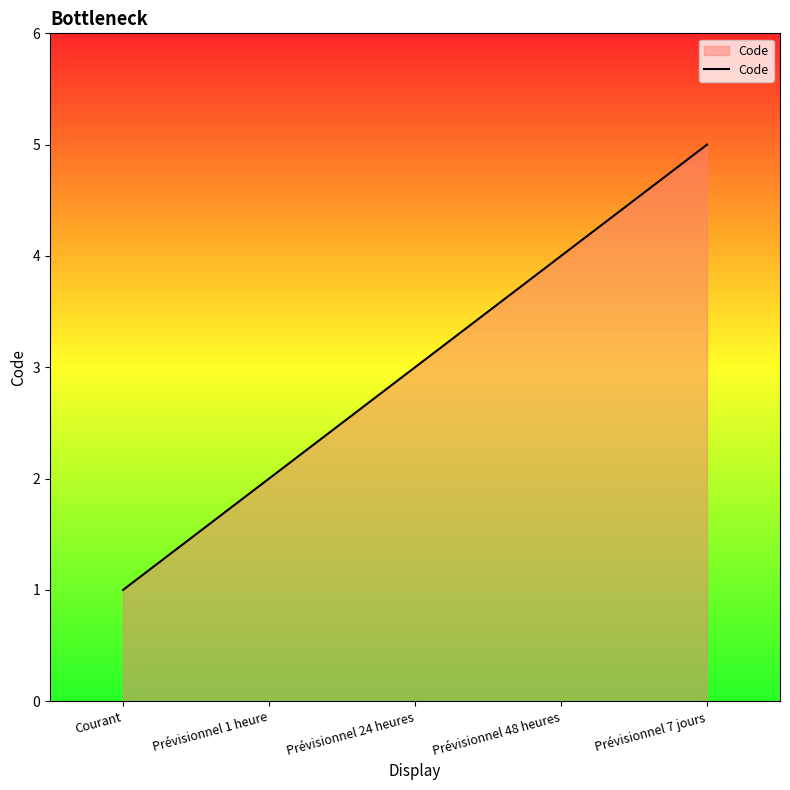

What is the average value?

3